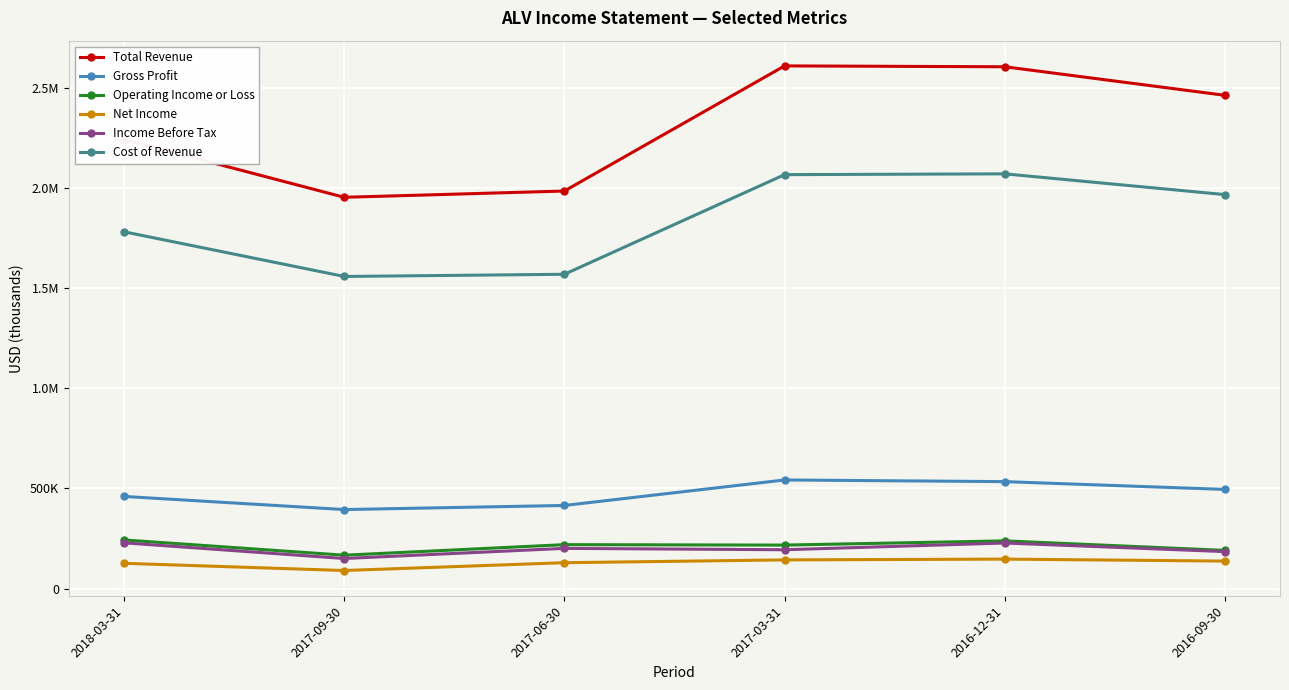

What is the label of the 1st point from the left?

2018-03-31